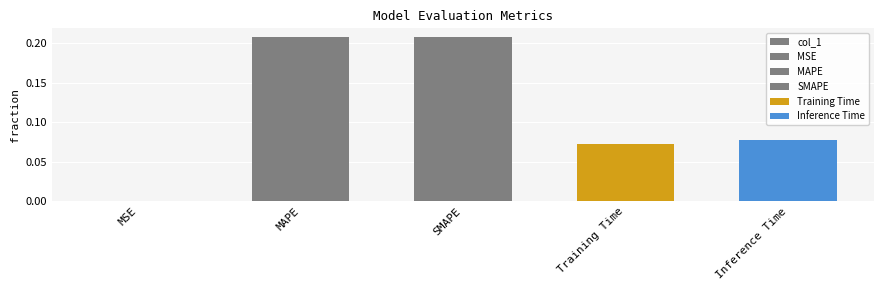

Reading left to right, list all the values displayed in this chart.

MSE=0.0	MAPE=0.2	SMAPE=0.2	Training Time=0.1	Inference Time=0.1